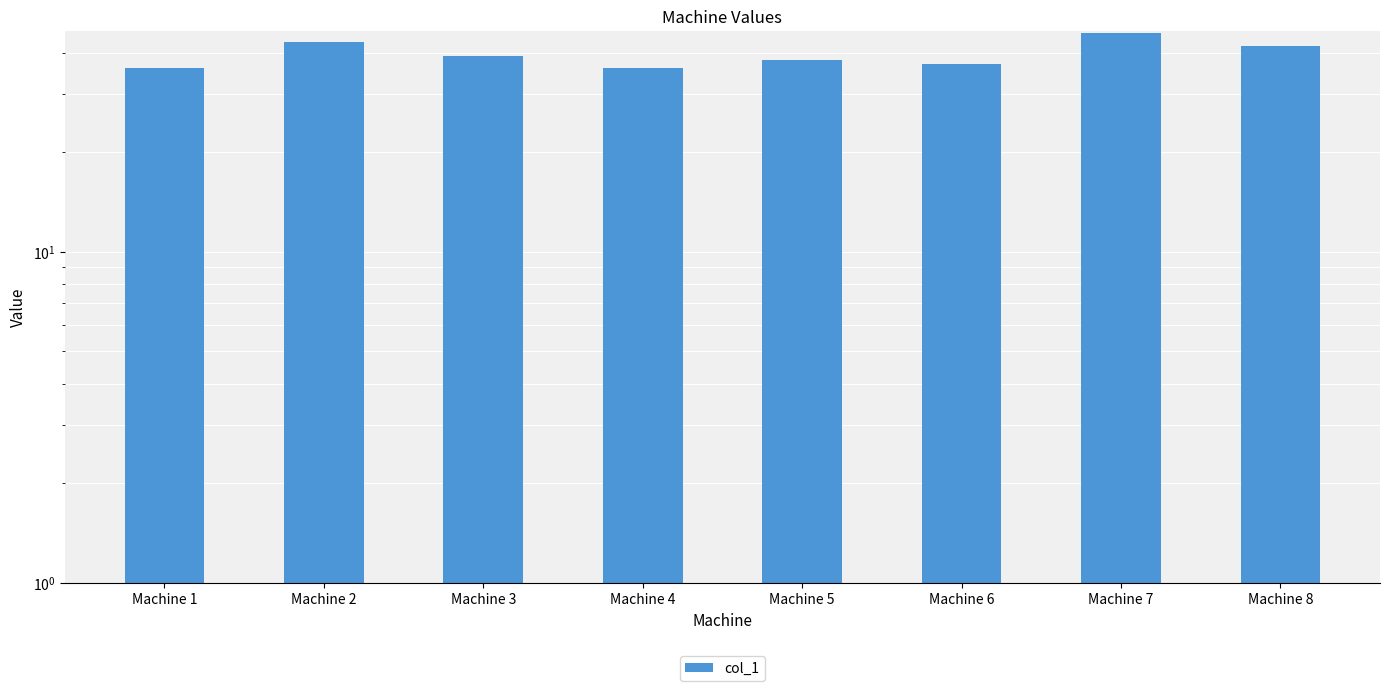

What is the change in value from Machine 5 to Machine 6?

-1